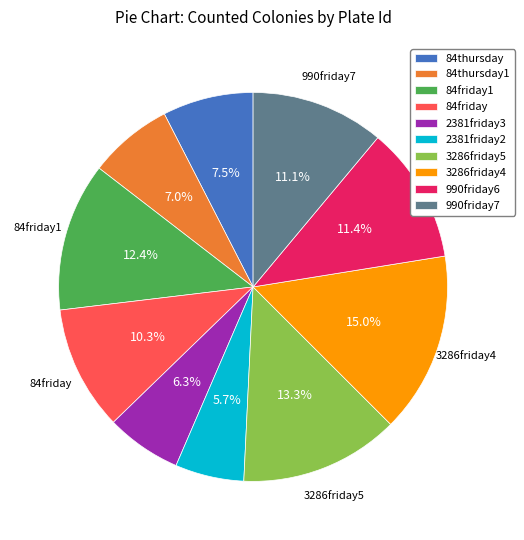

True or false: 84thursday accounts for 22% of the total.

False